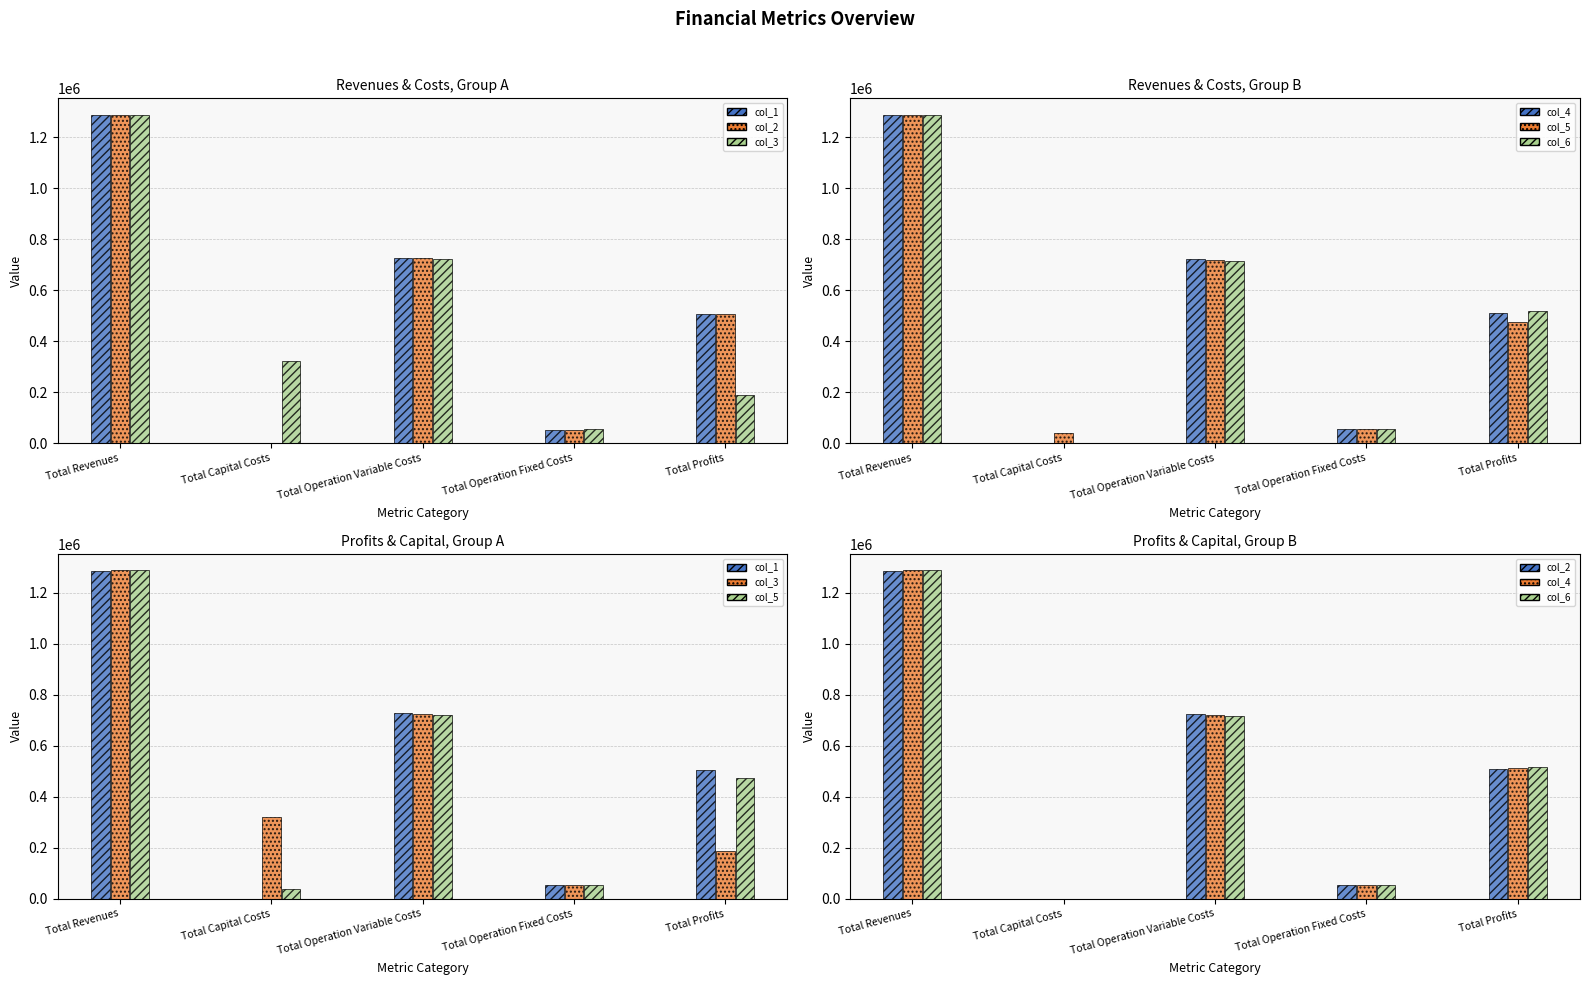

How many categories are shown in the chart?

5